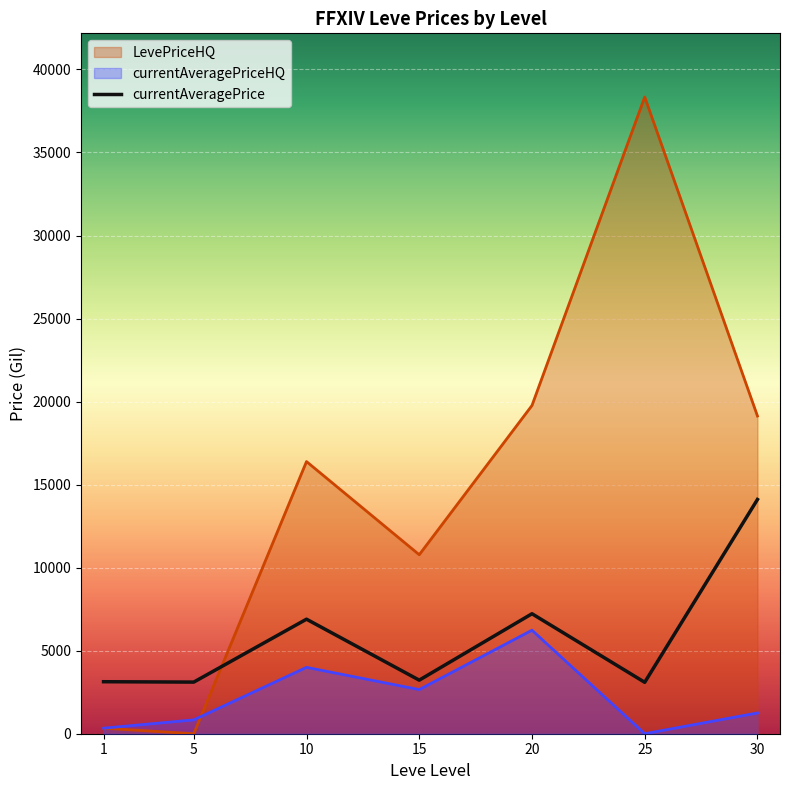

What is the maximum value shown in the chart?

38341.7